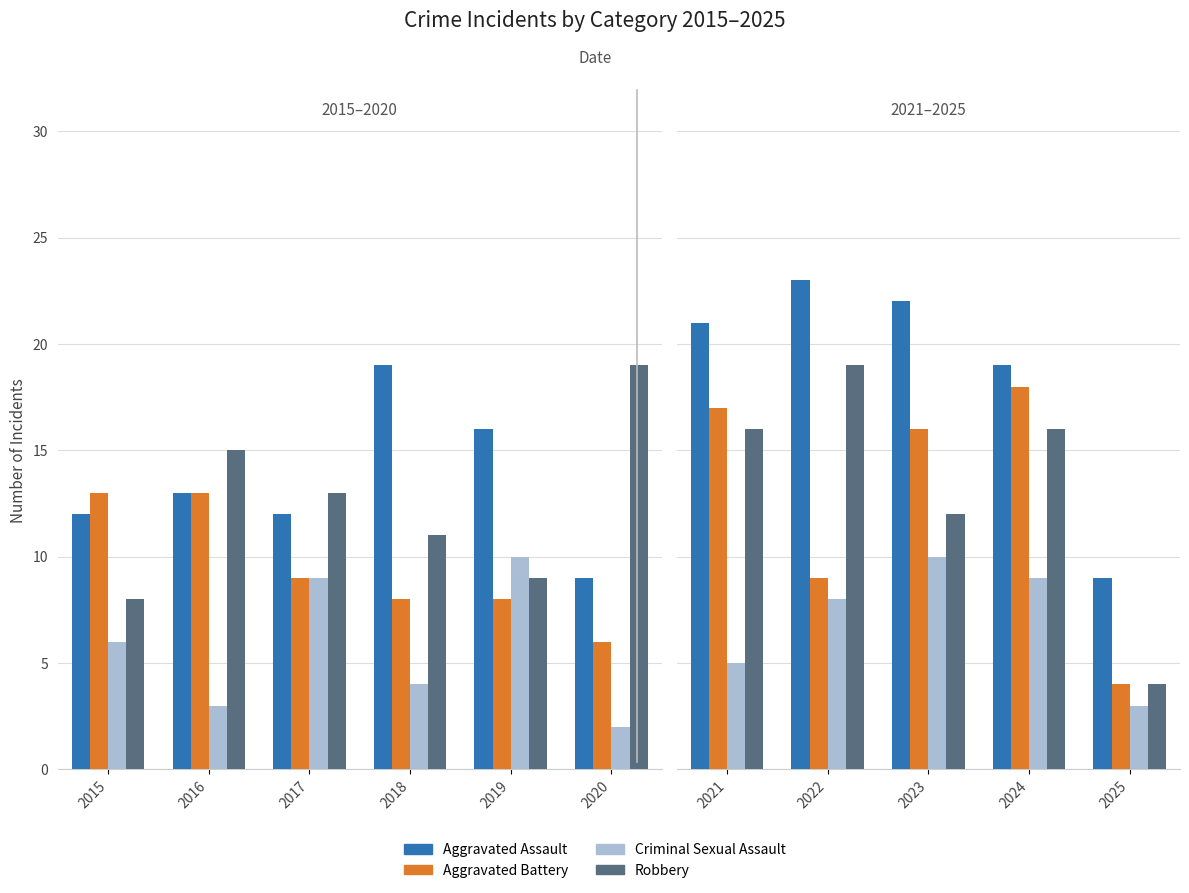

At which label does Criminal Sexual Assault first exceed 8?

2023